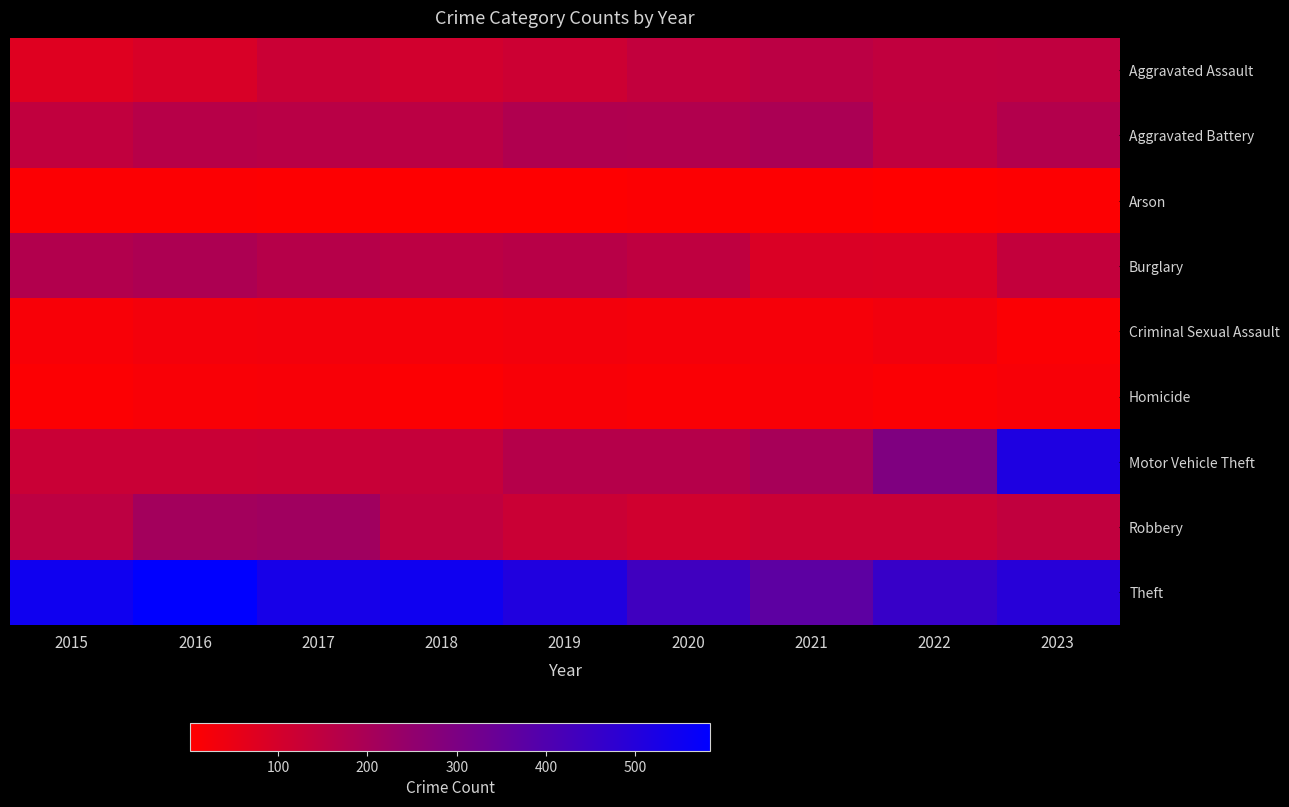

At which category is the sum across all series the highest?

2023